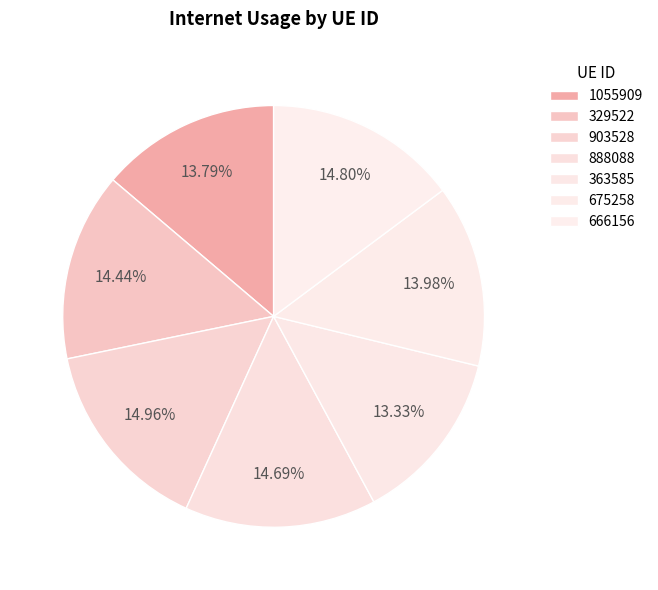

How many segments does this pie chart have?

7